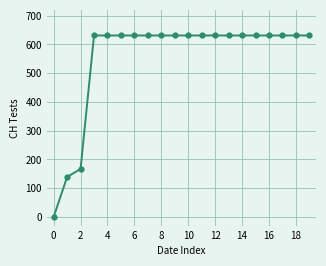

What is the greatest value displayed?

631